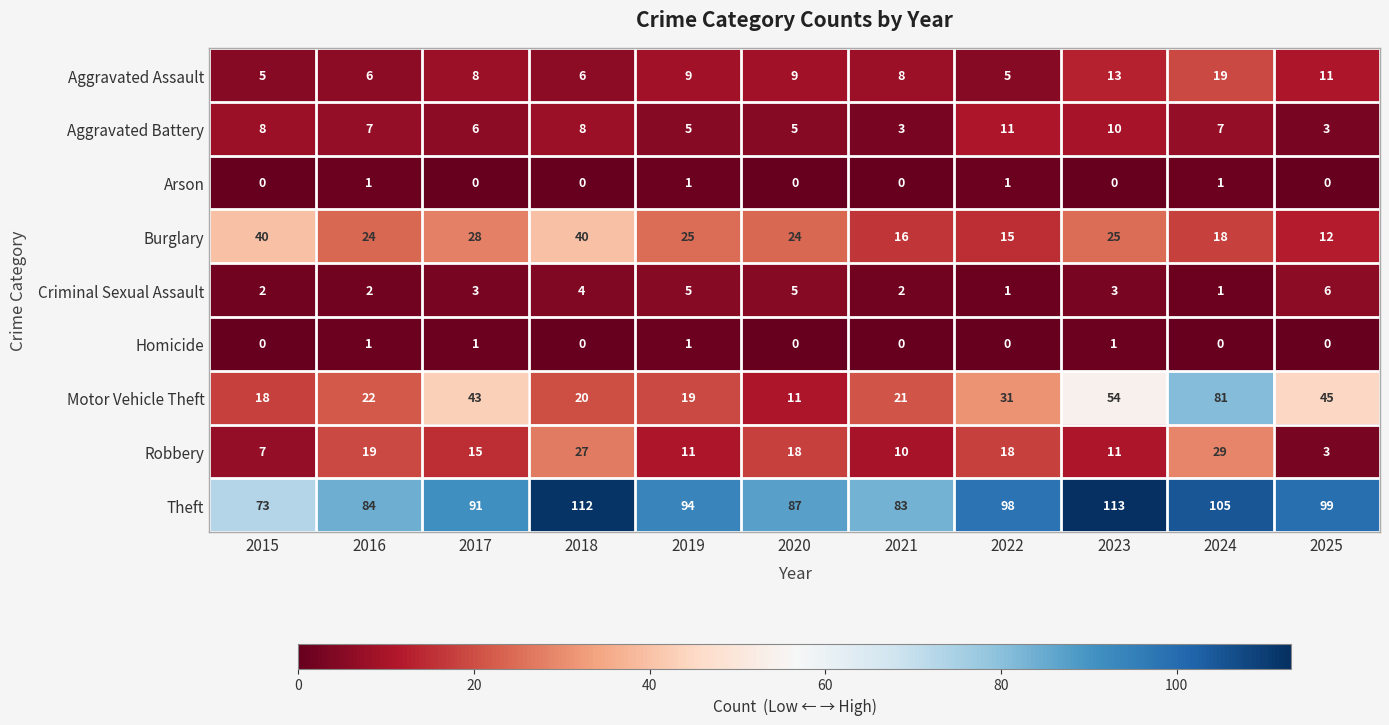

What is the total value across all series at 2017?

195